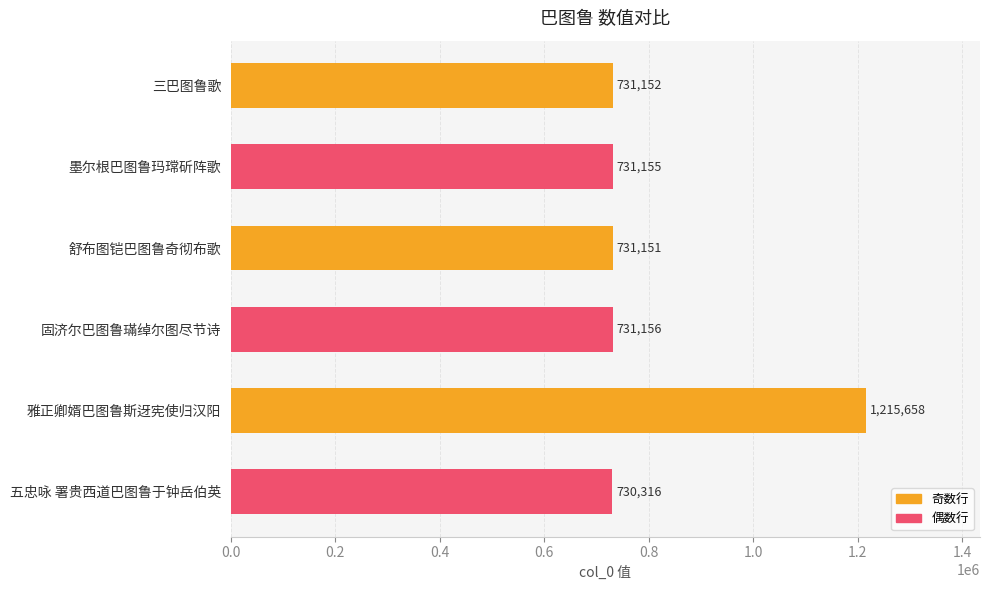

What is the maximum value shown in the chart?

1215658